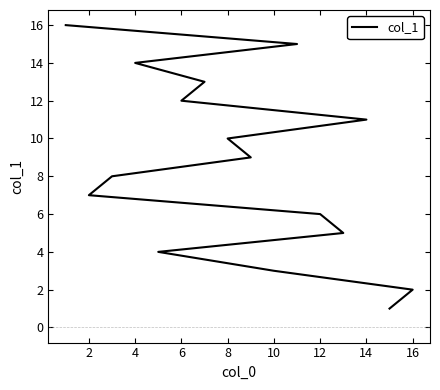

What is the average value?

8